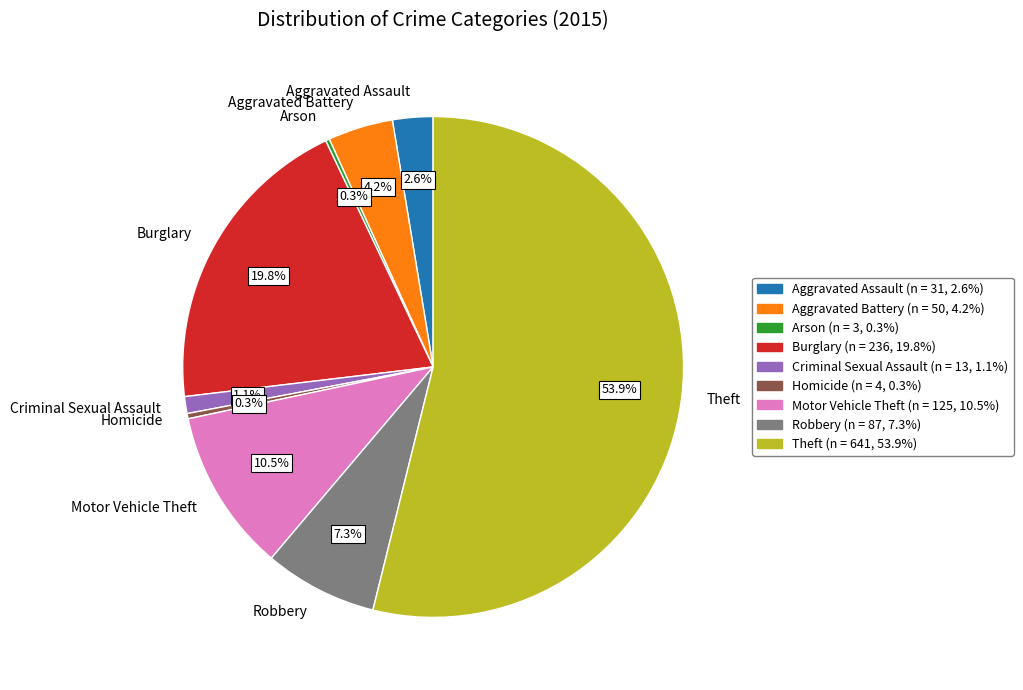

Which category has the biggest portion of the pie?

Theft